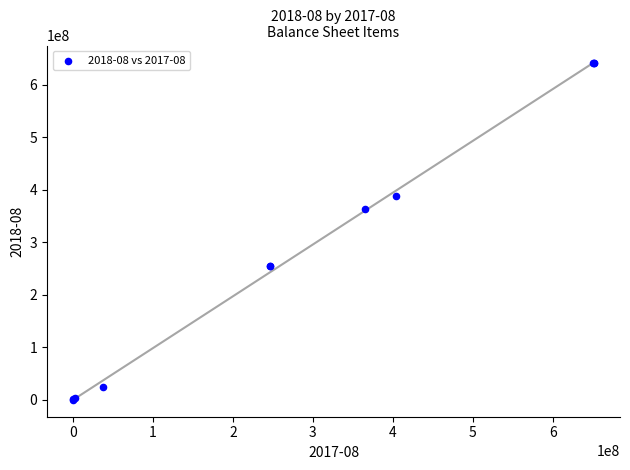

What Y value in the scatter plot is closest to 320989500?

362795000